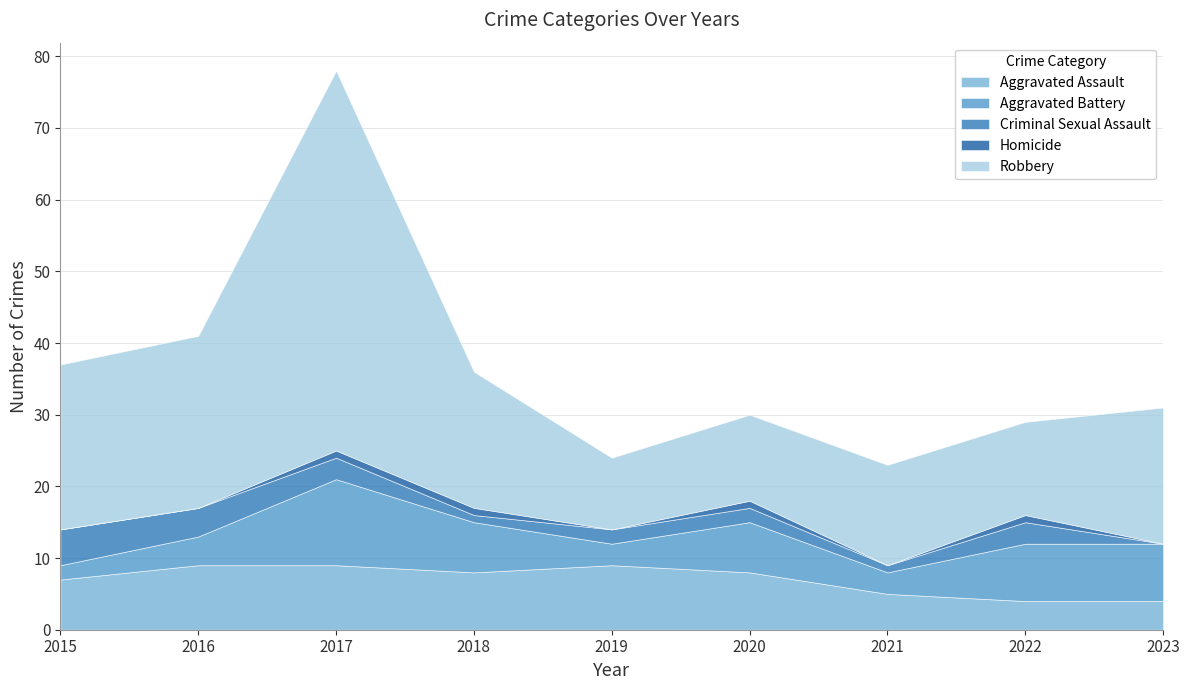

Which has a higher value, 2021 or 2017?

2017